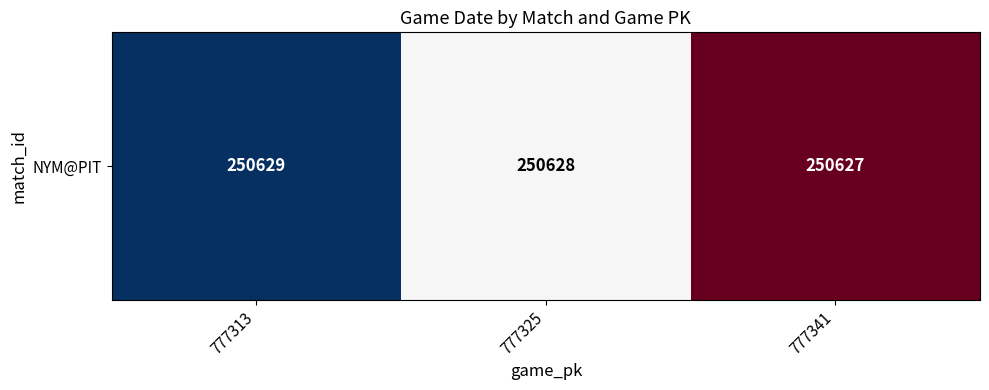

What is the ratio of the value at 777313 to the value at 777325?

1.0